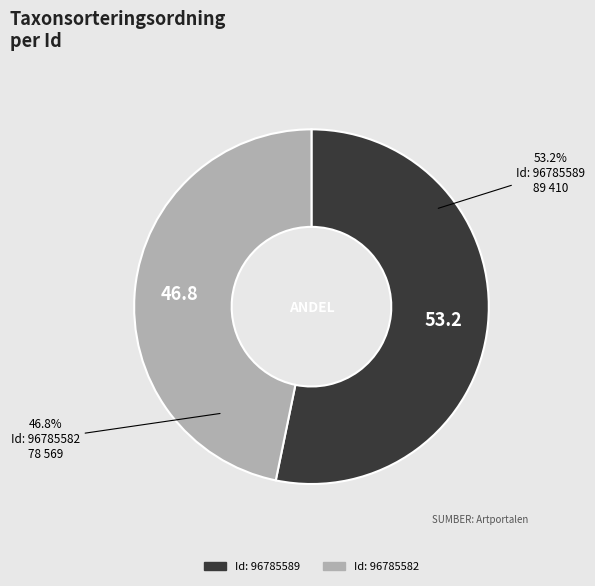

Rank the categories by value from lowest to highest.

Id: 96785582, Id: 96785589